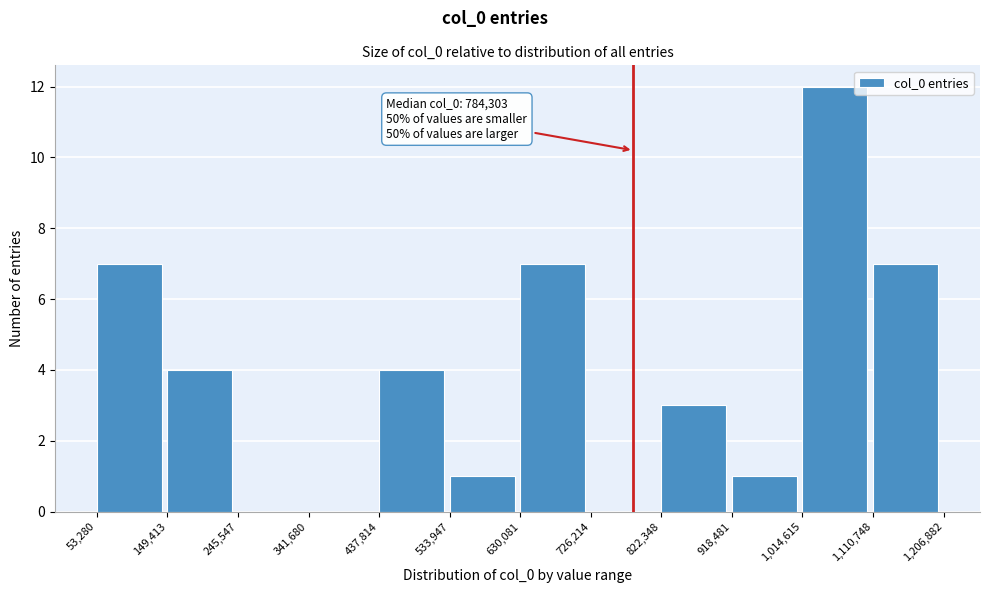

Over which range of the x-axis is the bar tallest?

1,014,615 to 1,110,748